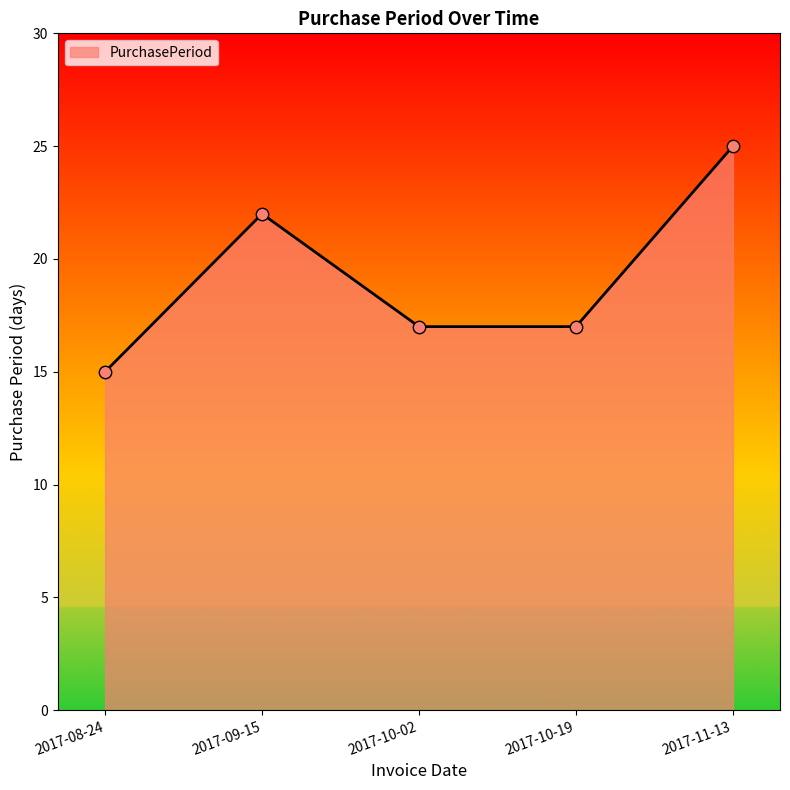

What is the change in value from 2017-08-24 to 2017-10-02?

+2